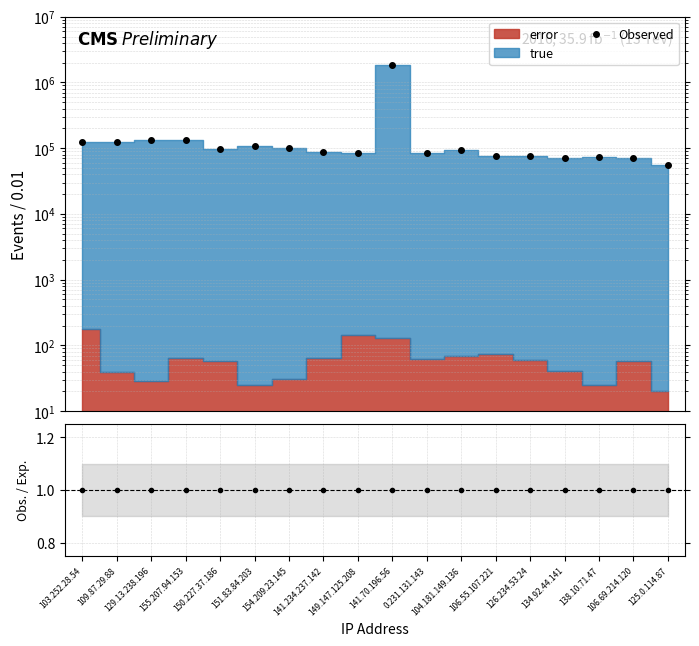

What is the greatest value displayed?

1860220.0